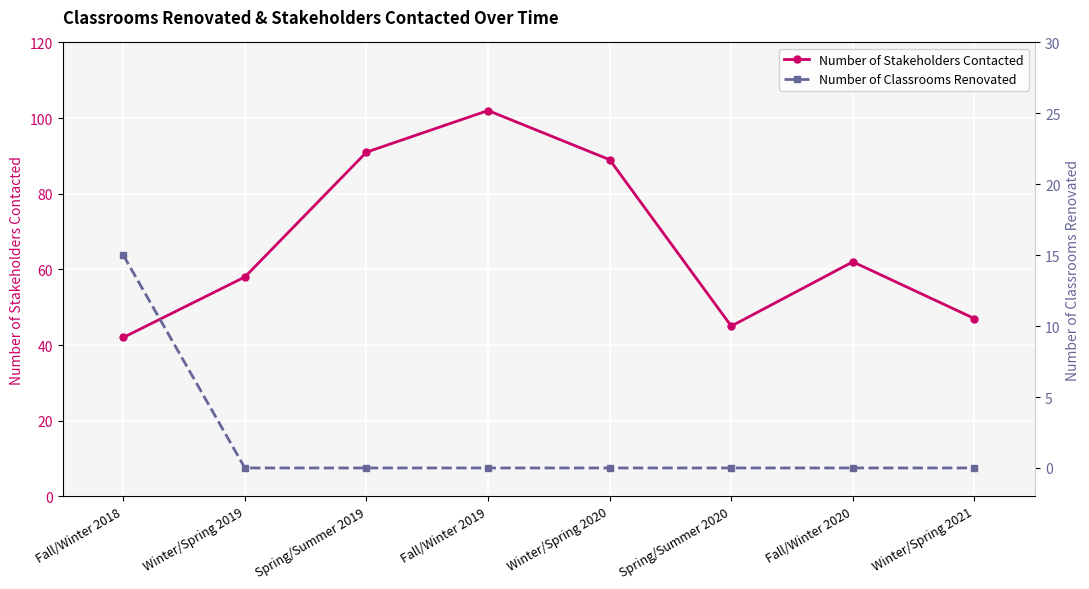

How many values in Number of Classrooms Renovated are above zero?

1